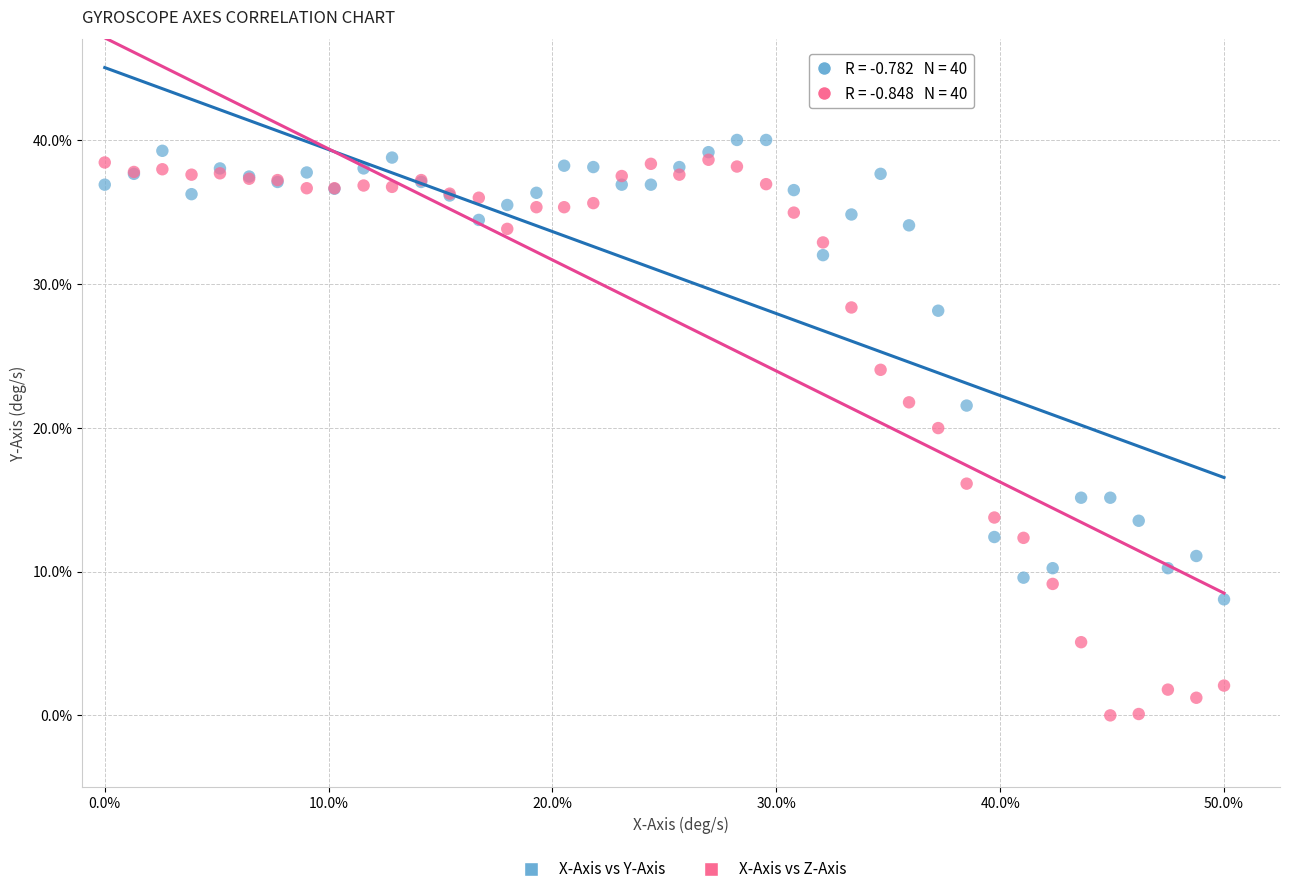

Which series reaches the maximum Y coordinate?

X-Axis vs Y-Axis